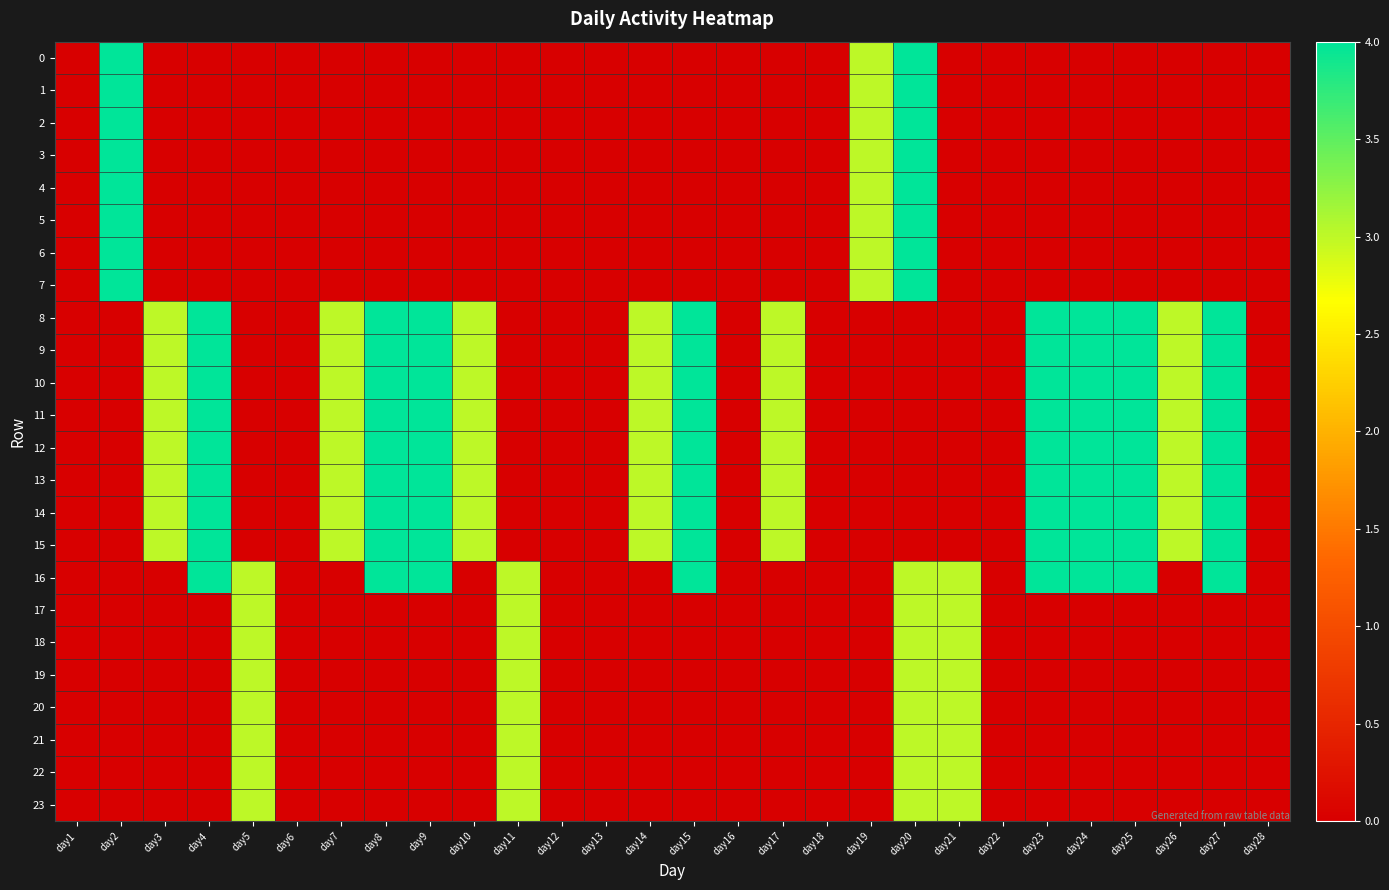

What is the spread (max minus min) of values at day11?

3